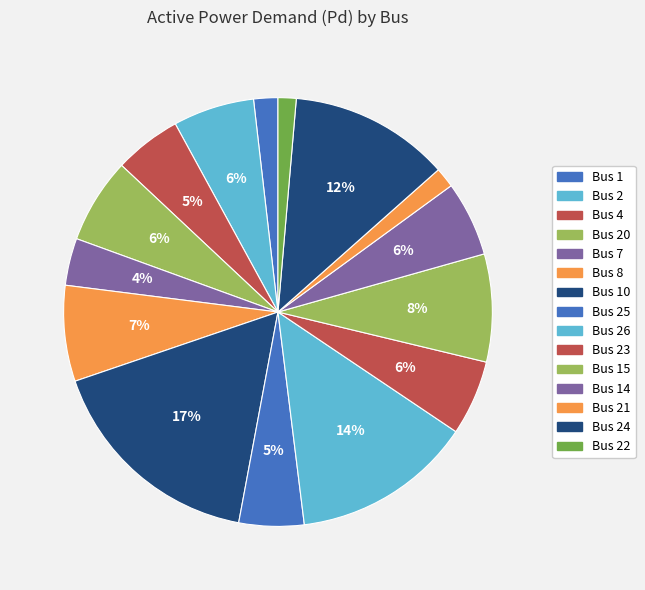

Does any single category account for the majority?

No